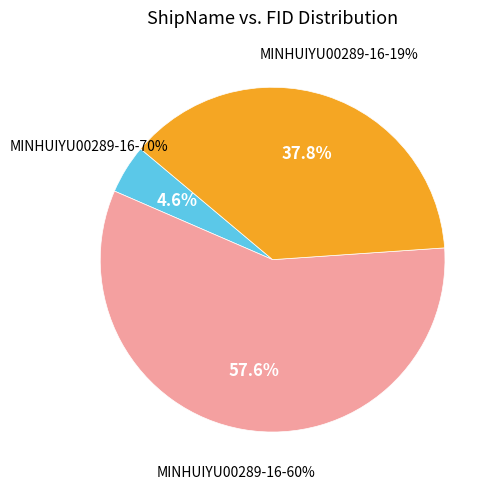

Is it true that 1 is 5% of the pie?

True